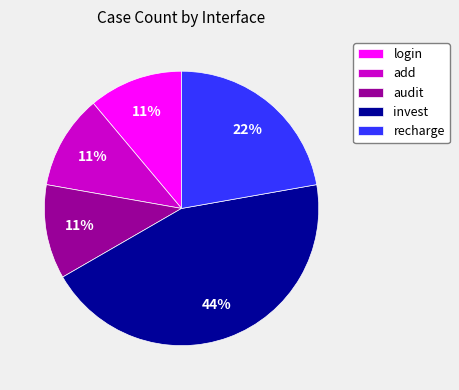

What is the largest slice in the pie chart?

invest